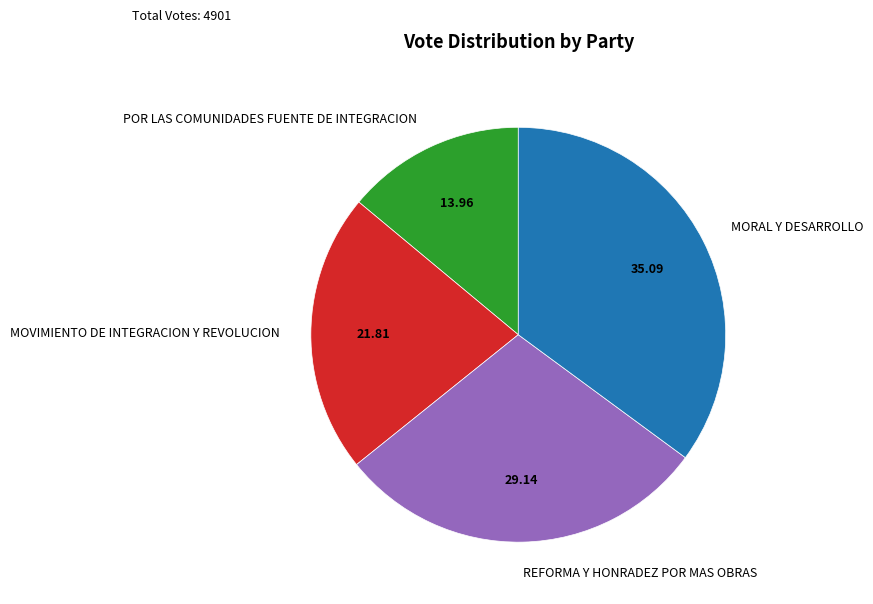

Count the number of slices in the pie.

4